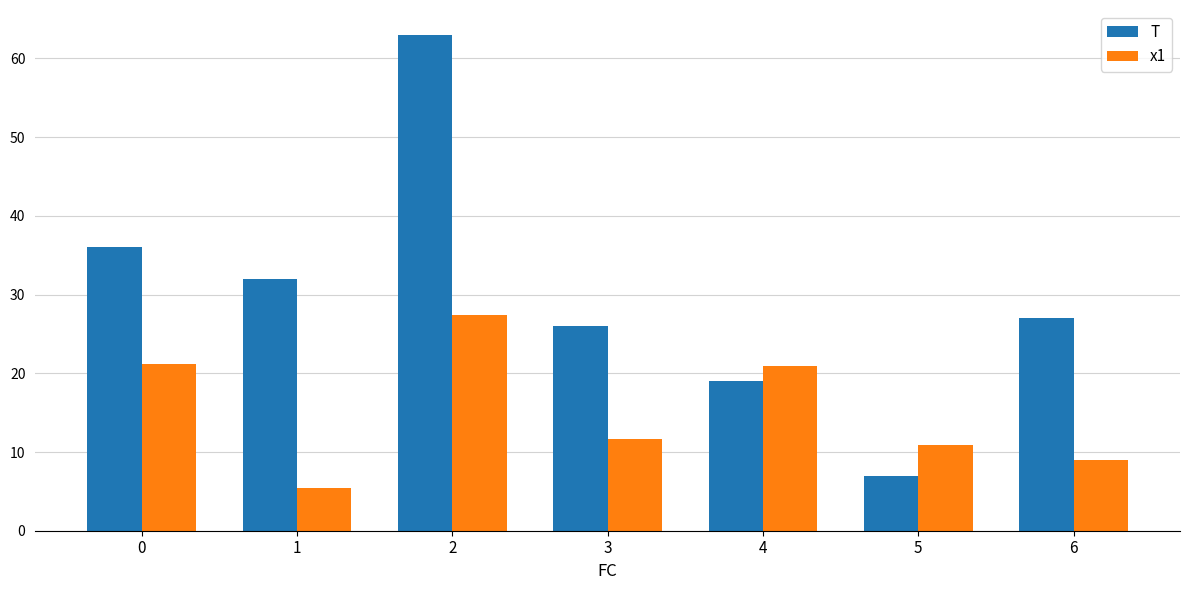

Which series has the widest spread of values?

T